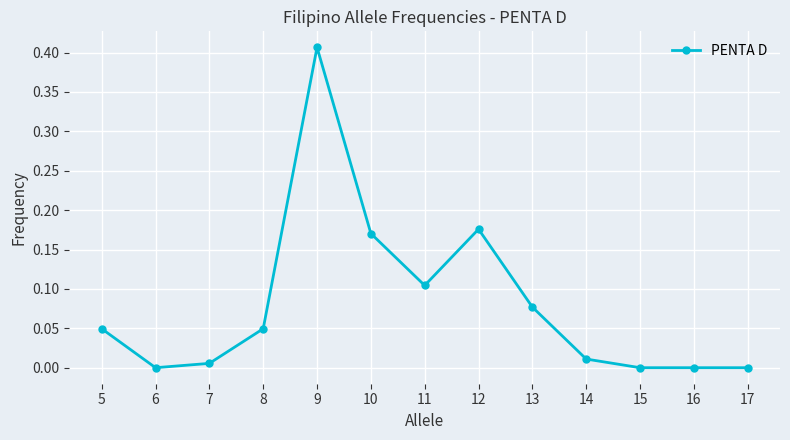

Between 16 and 10, which is larger?

10